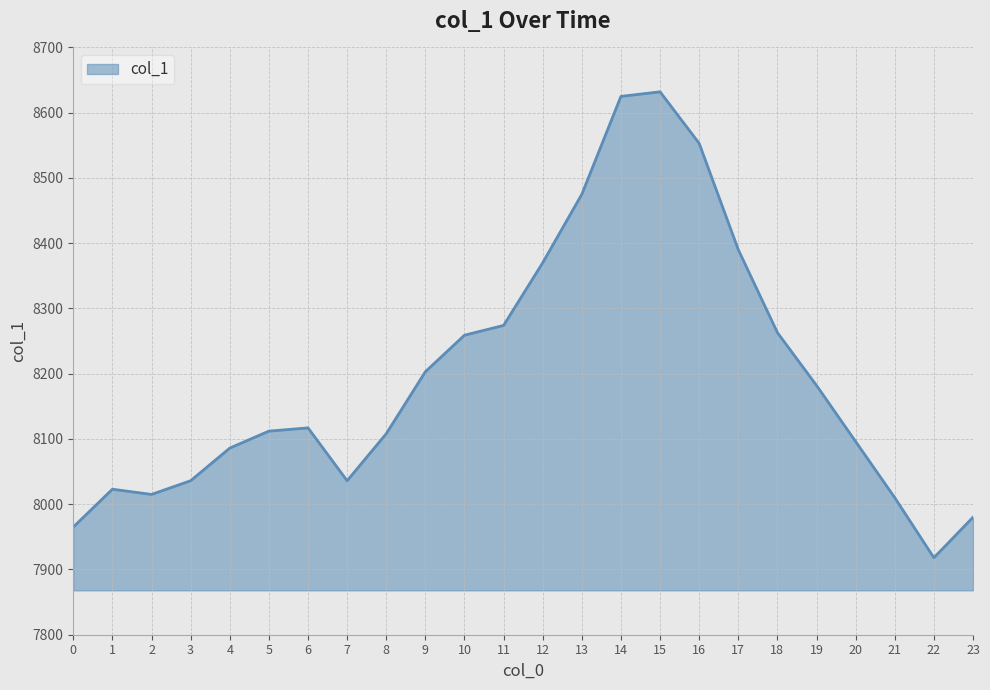

Which has a higher value, 22 or 5?

5